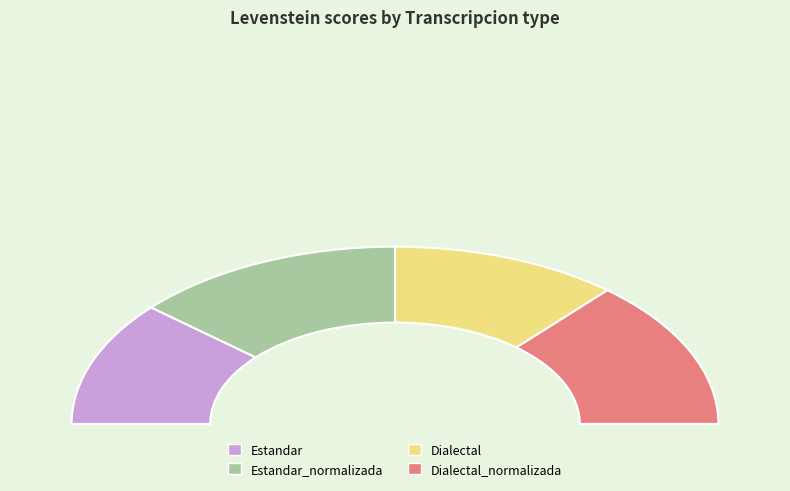

Is there any slice that represents more than half of the pie?

No